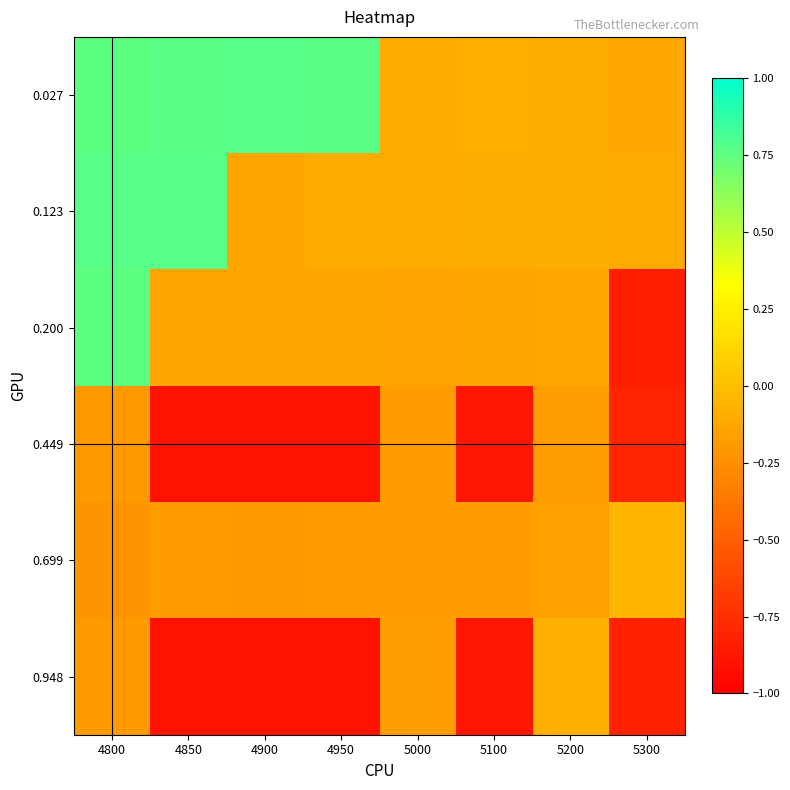

Count the number of data series in this chart.

6